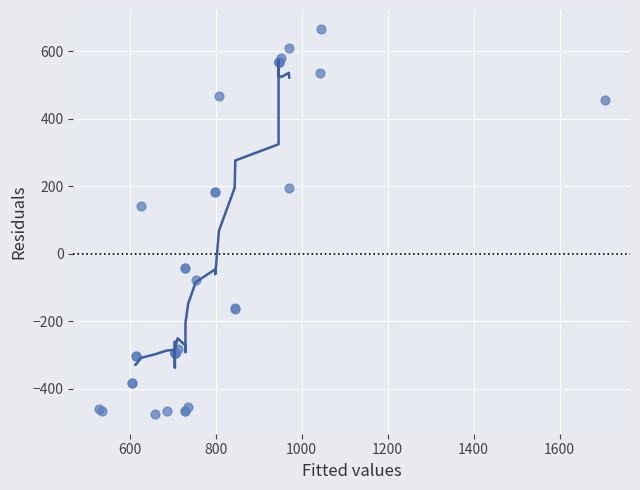

What Y value in the scatter plot is closest to 95?

142.2